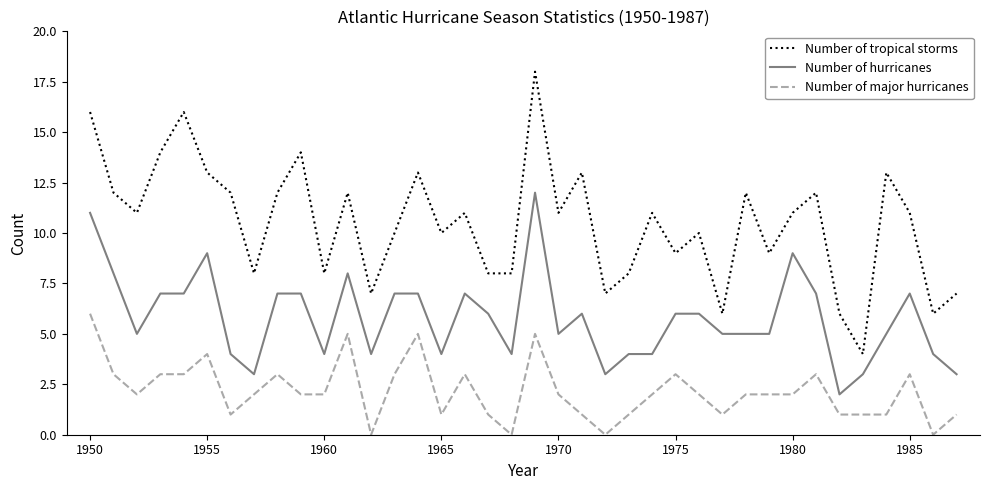

What are all the series names shown in the legend?

Number of tropical storms, Number of hurricanes, Number of major hurricanes